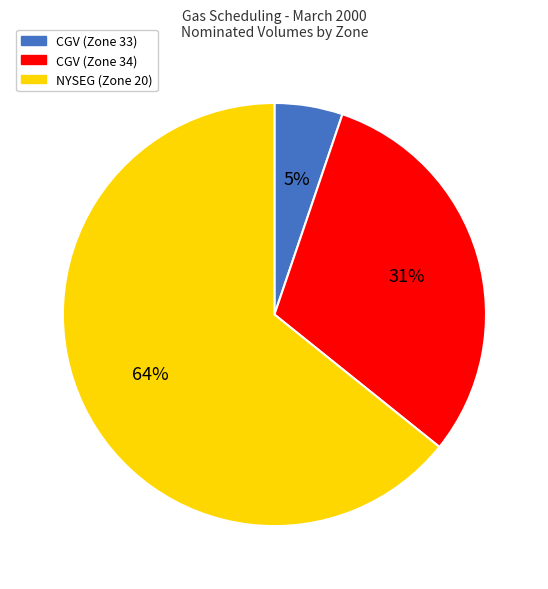

How many slices are in this pie chart?

3